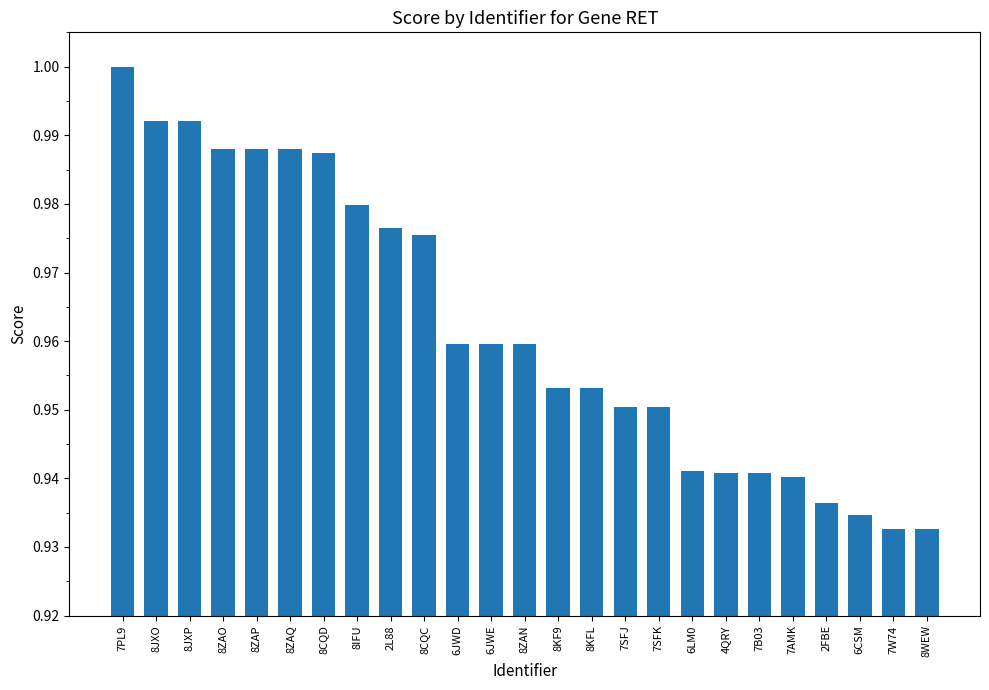

What is the label of the 10th bar from the left?

8CQC